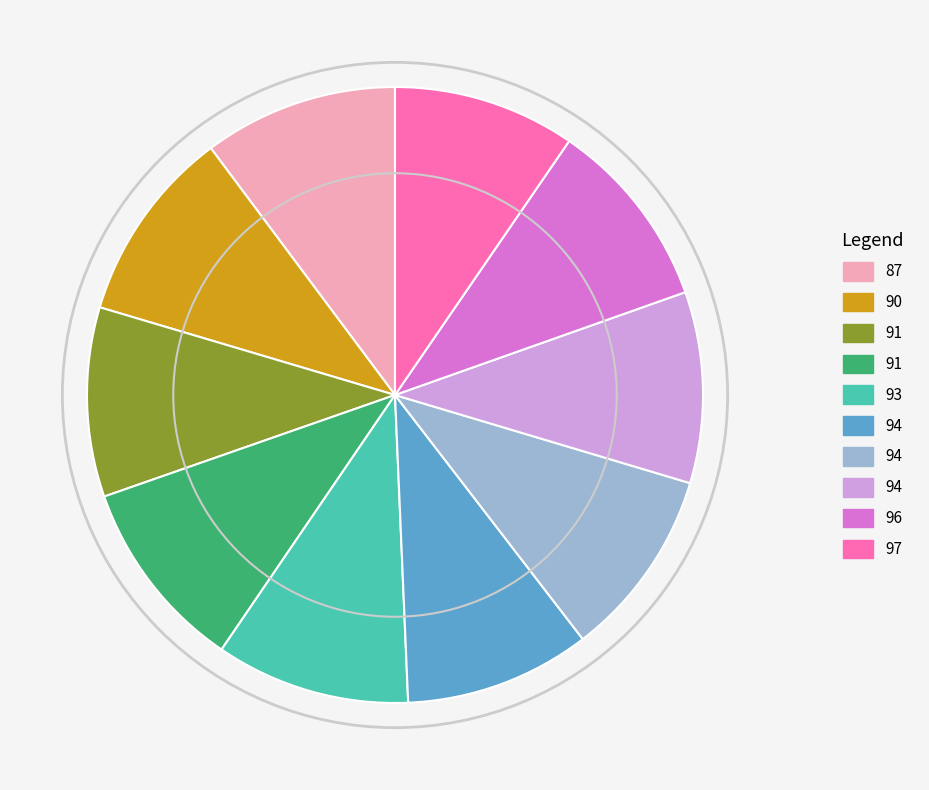

How many segments does this pie chart have?

10